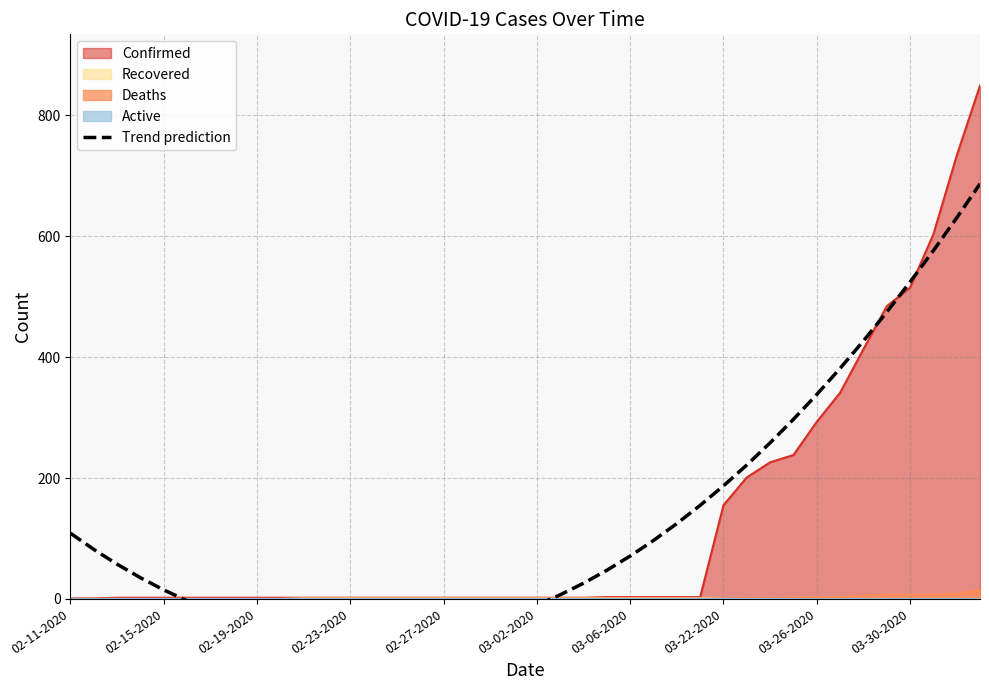

How many negative values are there?

16